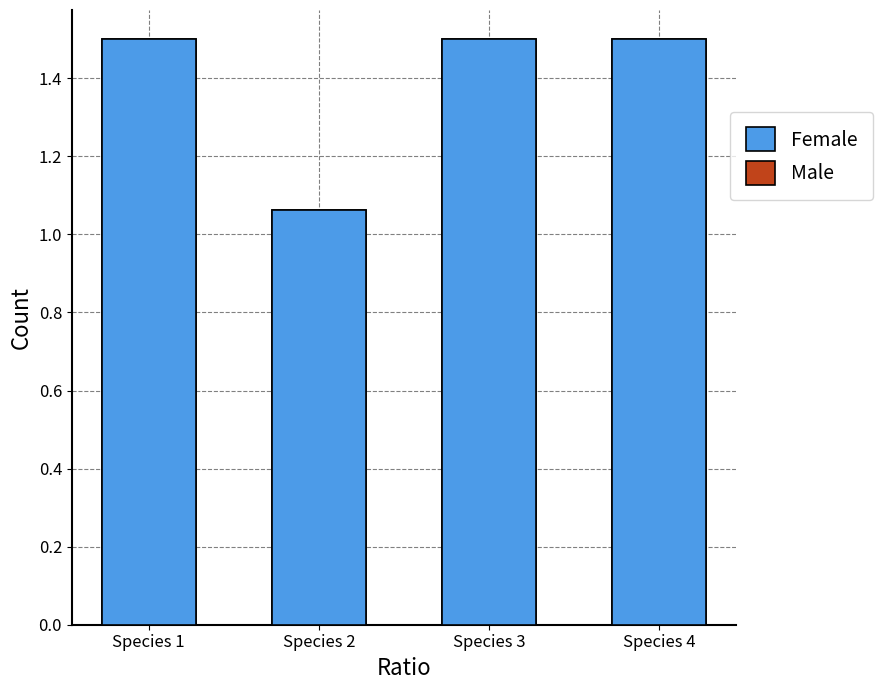

At which category is the sum across all series the highest?

Species 1